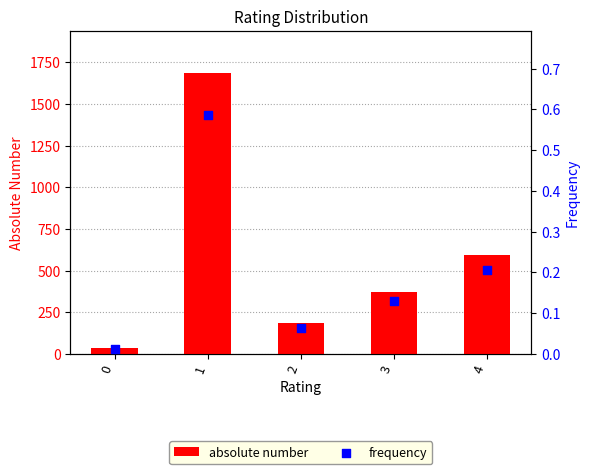

Is the value of absolute number at 1 greater than the value of frequency at 2?

Yes